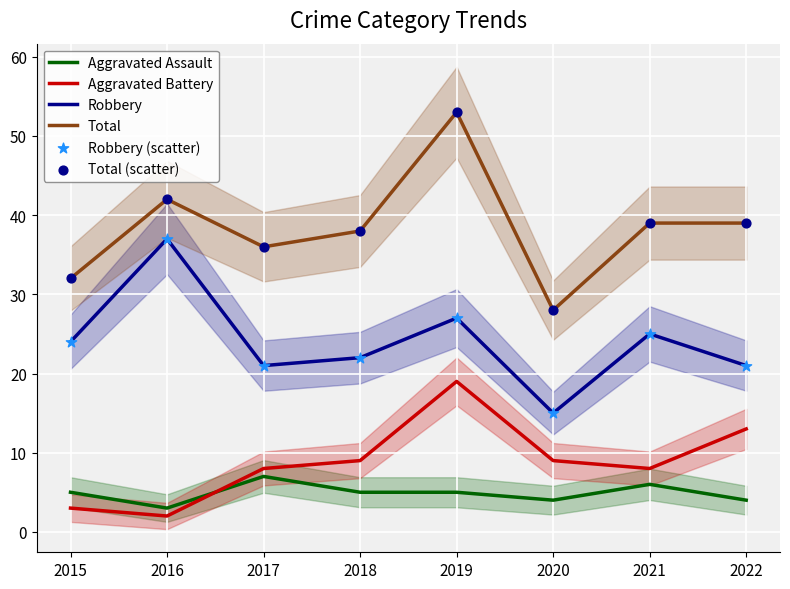

Which series reaches the minimum Y coordinate?

Aggravated Battery